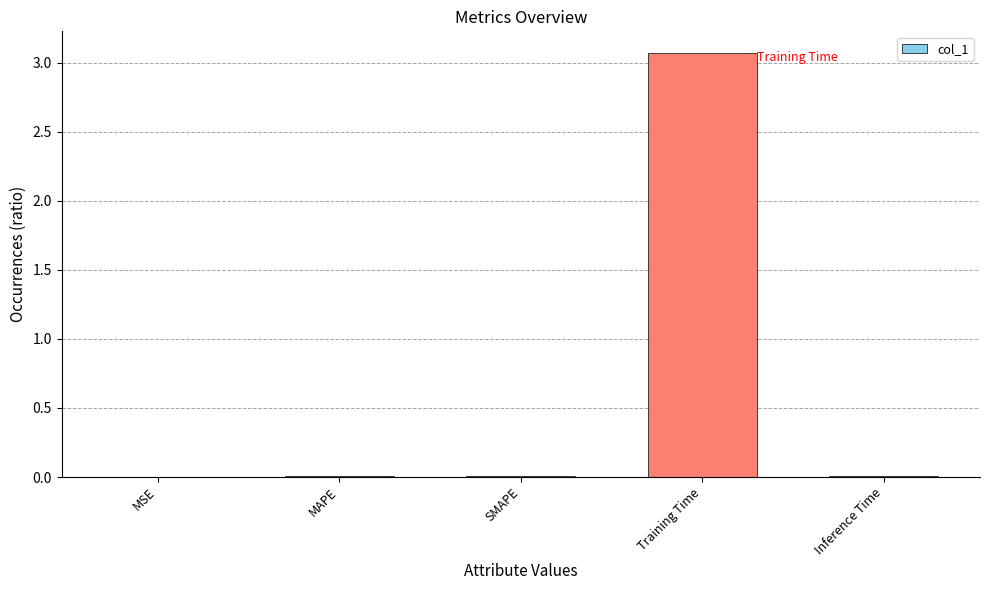

Between Training Time and SMAPE, which is larger?

Training Time